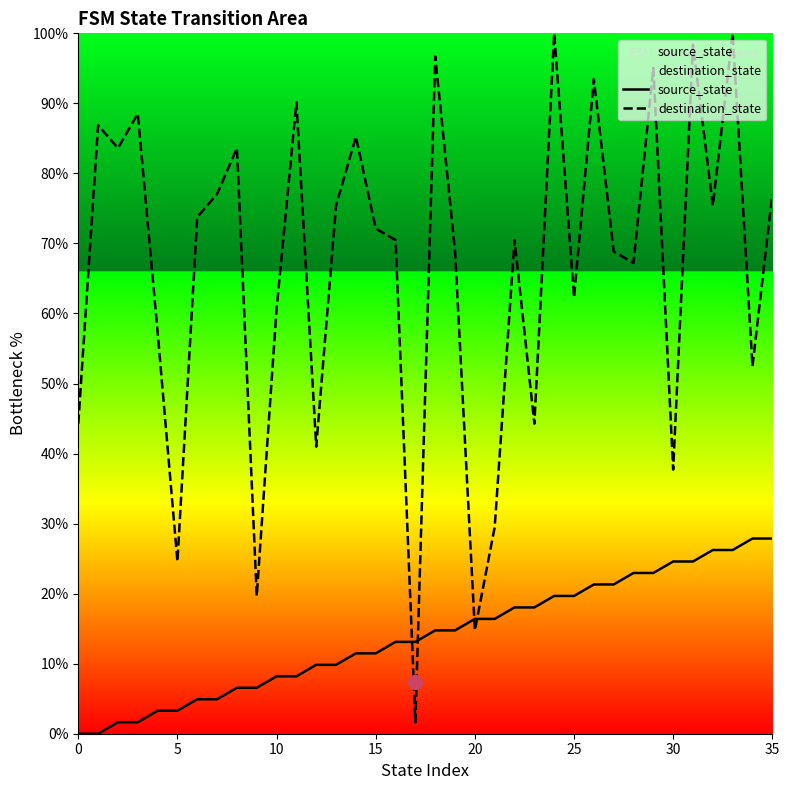

True or false: destination_state has a value of 62.3 at 25.

True